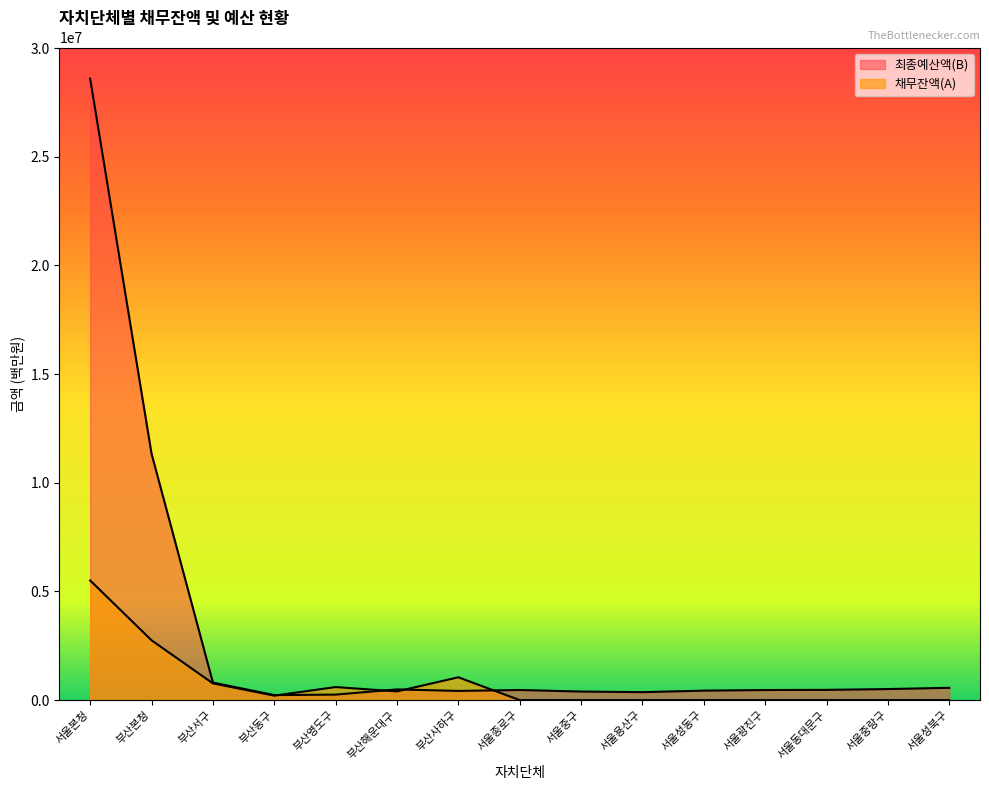

Where is 채무잔액(A) nearest to the value 2752980?

부산본청